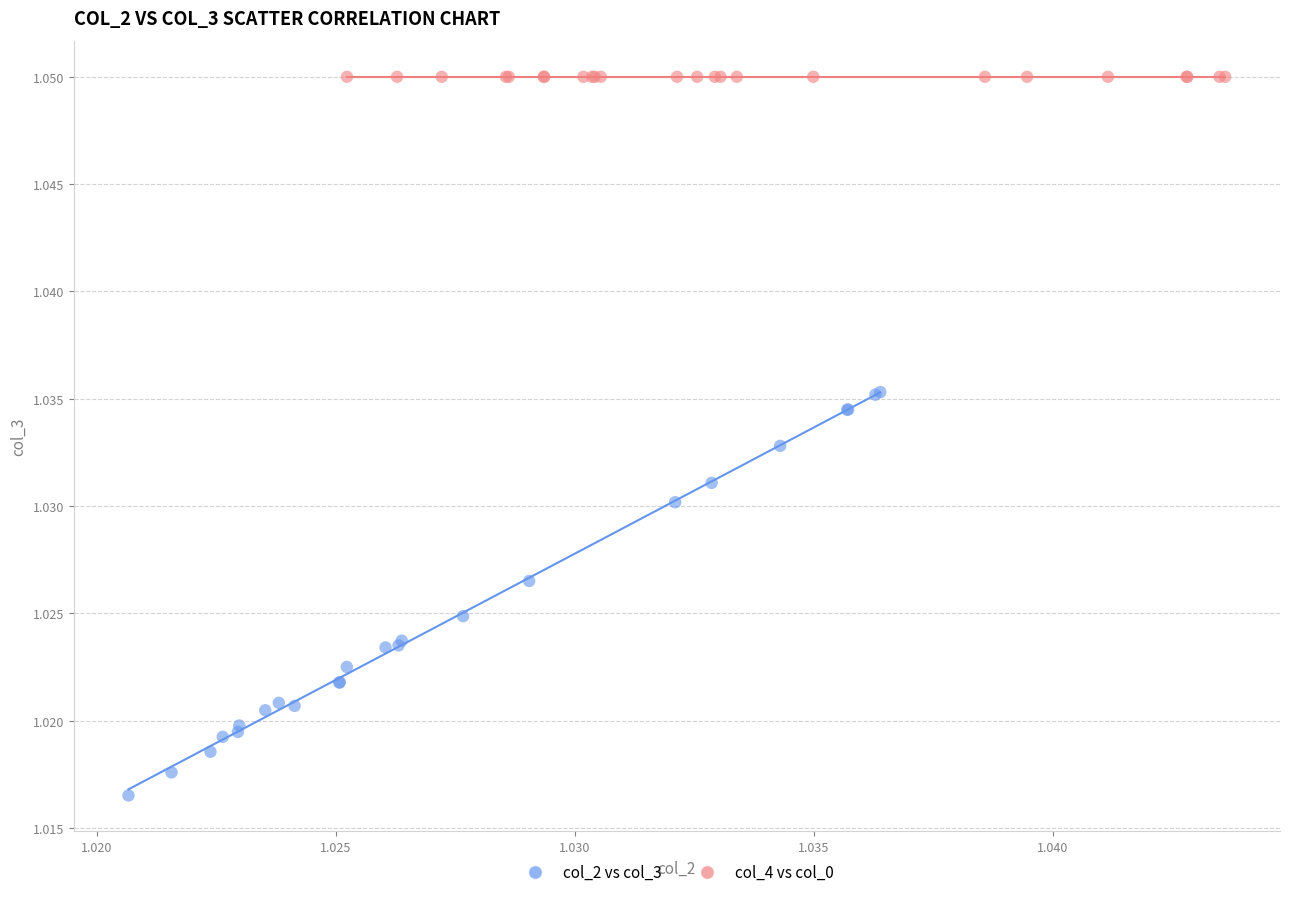

Which series reaches the maximum Y coordinate?

col_4 vs col_0